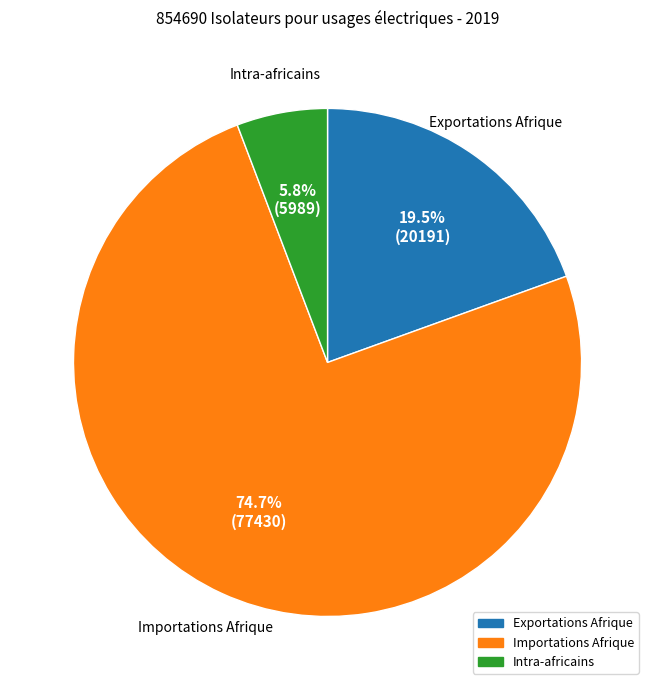

To the nearest percent, what is the combined percentage of Exportations Afrique and Importations Afrique?

94%